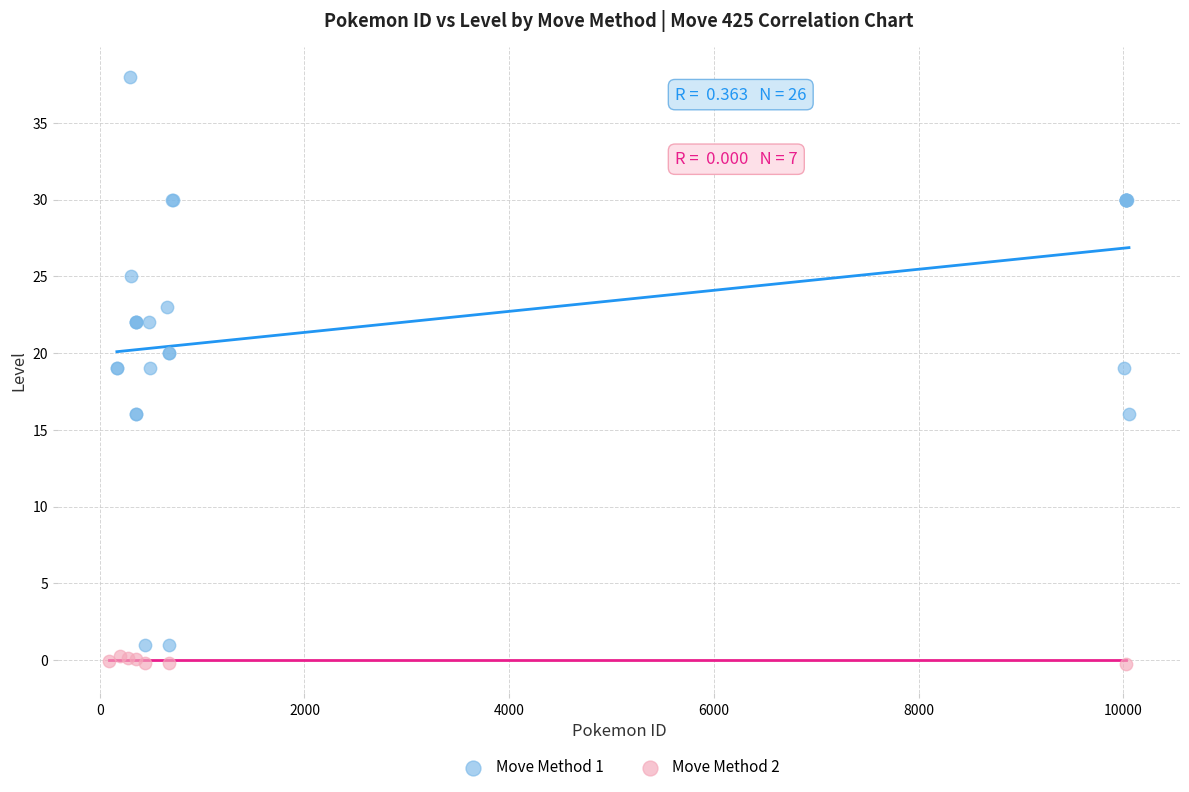

Which series has the largest Y range (max minus min)?

Move Method 1